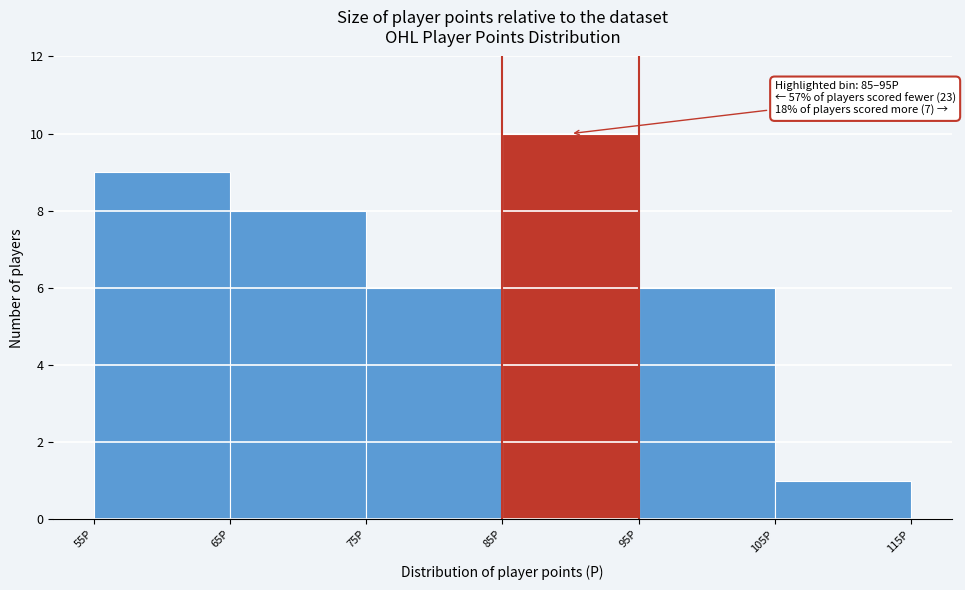

Which range on the x-axis has the tallest bar?

85 to 95